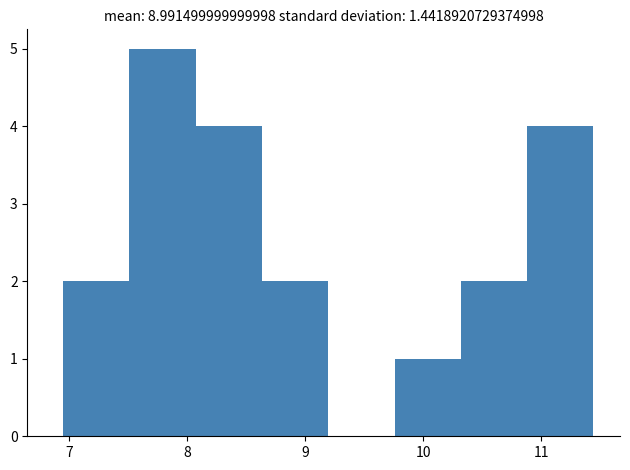

Reading left to right, transcribe this chart: for each bar, give the range it covers on the x-axis and its height. Neither the bar edges nor the heights are printed on the chart, so give them approximately, as read against the axes.

7.0 to 7.5: 2
7.5 to 8.1: 5
8.1 to 8.6: 4
8.6 to 9.2: 2
9.2 to 9.8: 0
9.8 to 10.3: 1
10.3 to 10.9: 2
10.9 to 11.4: 4